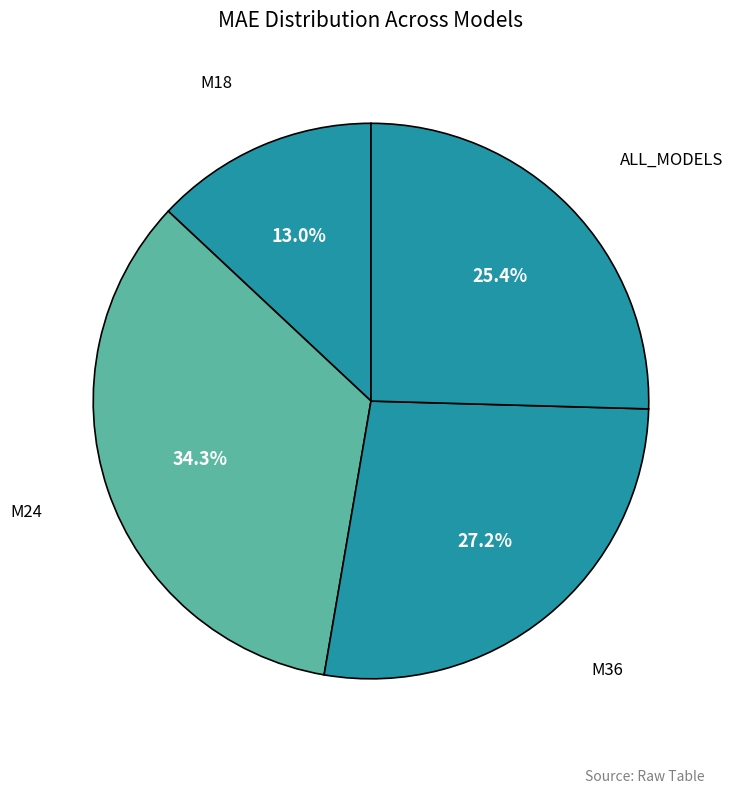

What is the smallest slice in the pie chart?

M18